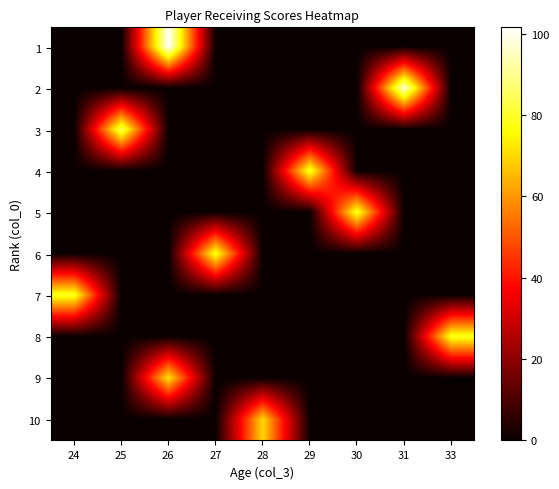

What is the greatest value displayed?

101.6